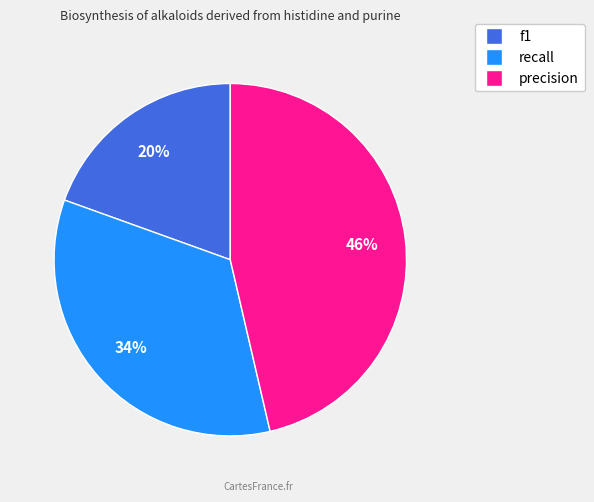

Count the number of slices in the pie.

3